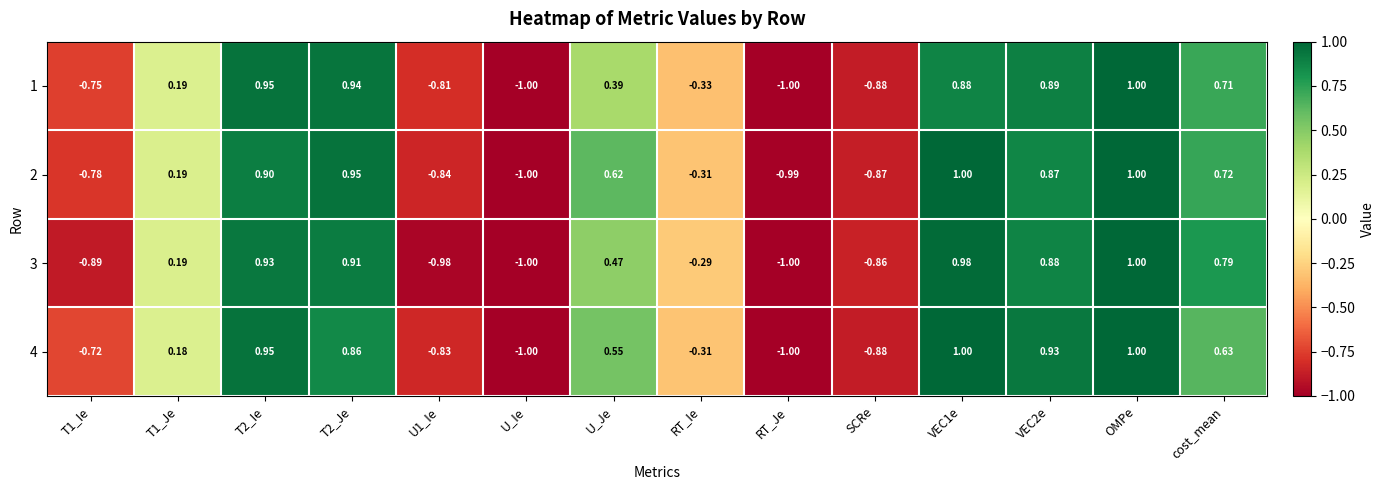

Is the value of 1 at T1_Je greater than the value of 2 at T2_Je?

No